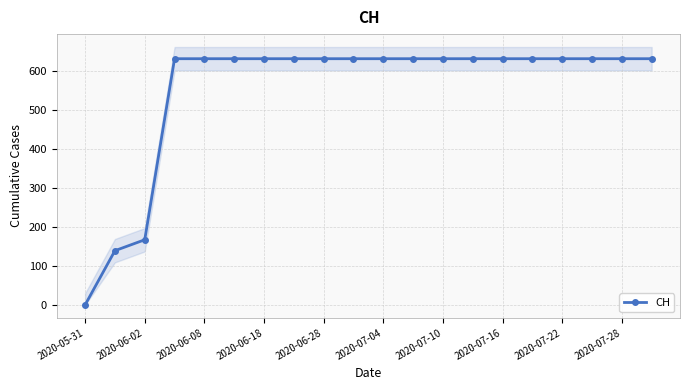

The CH series shows 631 at 2020-06-18. True or false?

True